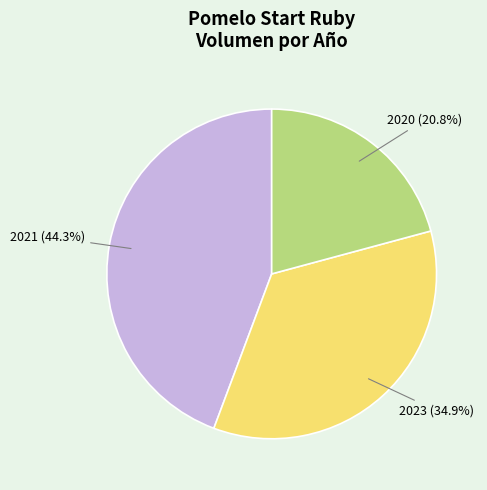

Is there any slice that represents more than half of the pie?

No